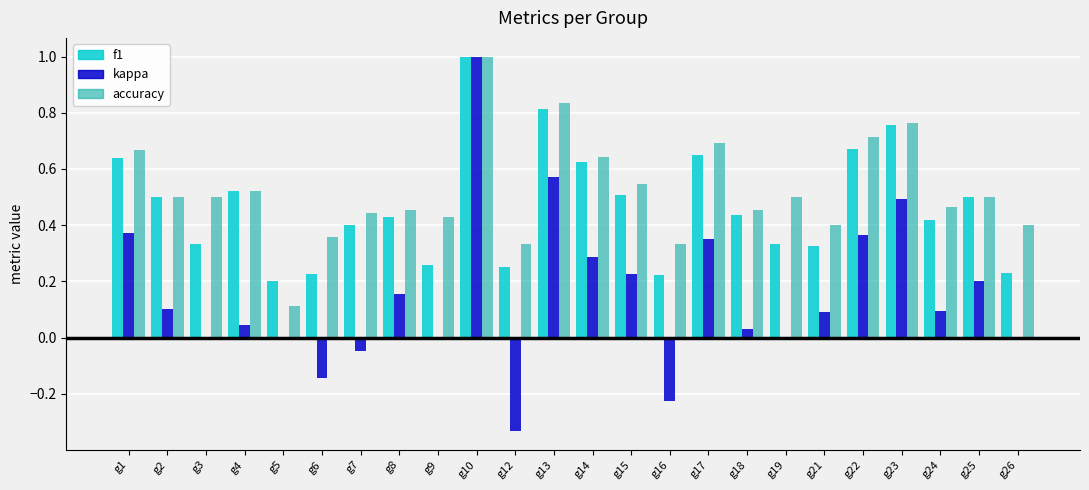

At which category is the sum across all series the highest?

g10